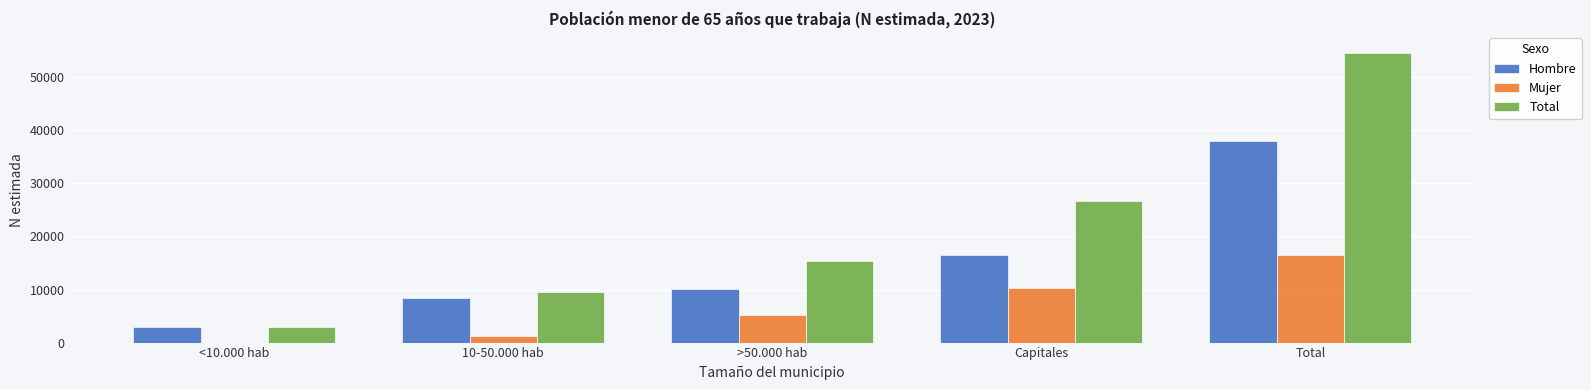

Reading left to right, what are all the values shown in this chart?

Hombre: <10.000 hab=3026	10-50.000 hab=8388	>50.000 hab=10158	Capitales=16450	Total=38022
Mujer: <10.000 hab=0	10-50.000 hab=1180	>50.000 hab=5142	Capitales=10246	Total=16568
Total: <10.000 hab=3026	10-50.000 hab=9567	>50.000 hab=15300	Capitales=26696	Total=54590